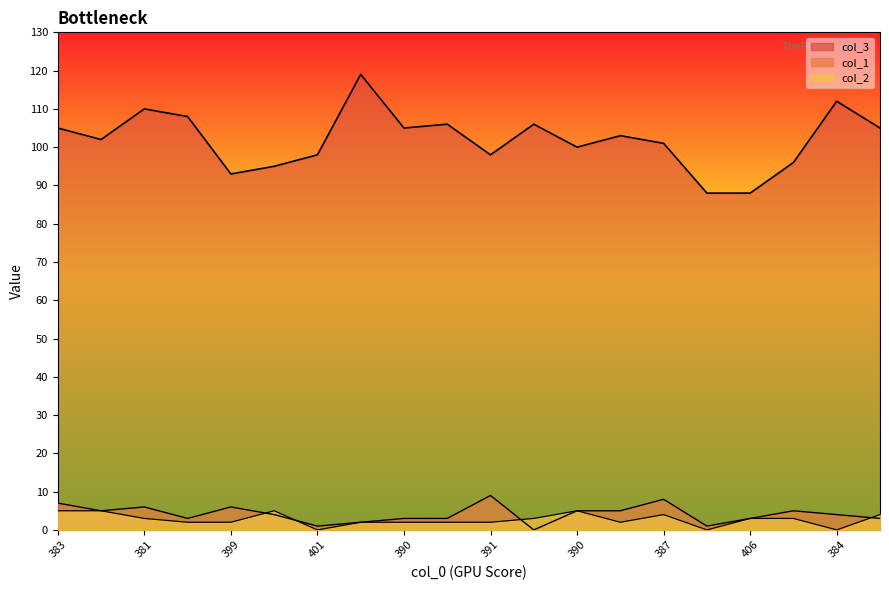

Which series ends up on top after the final intersection of col_1 and col_2?

col_2